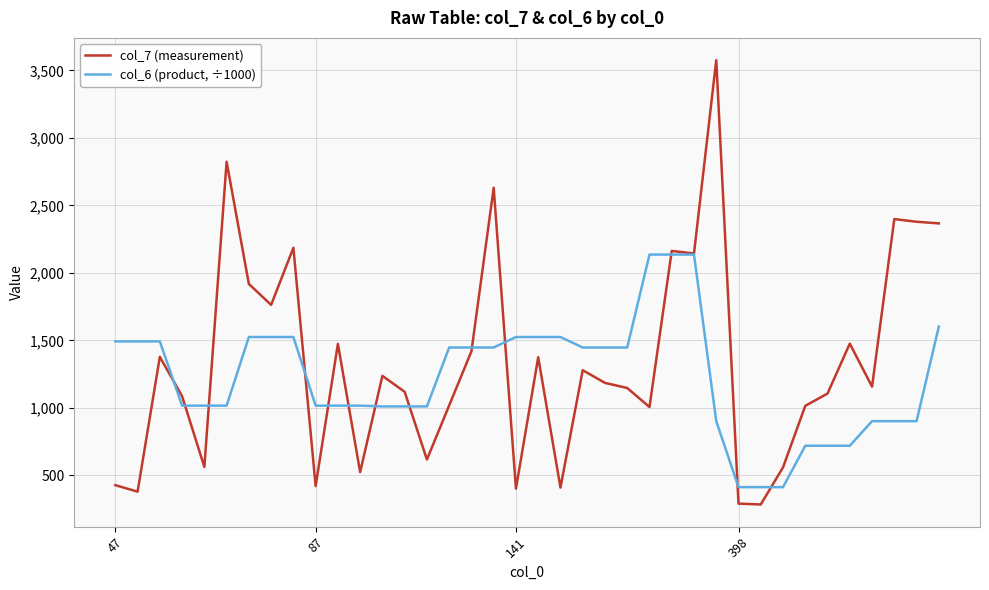

What is the highest value of the col_7 (measurement) series?

3577.0